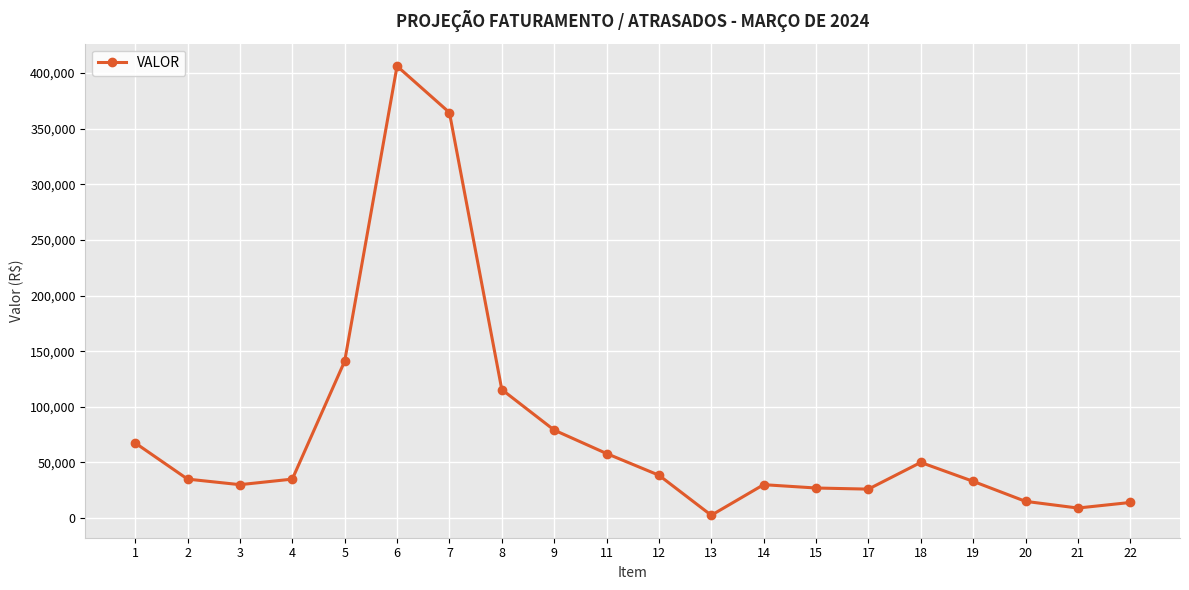

What is the change in value from 6 to 14?

-376222